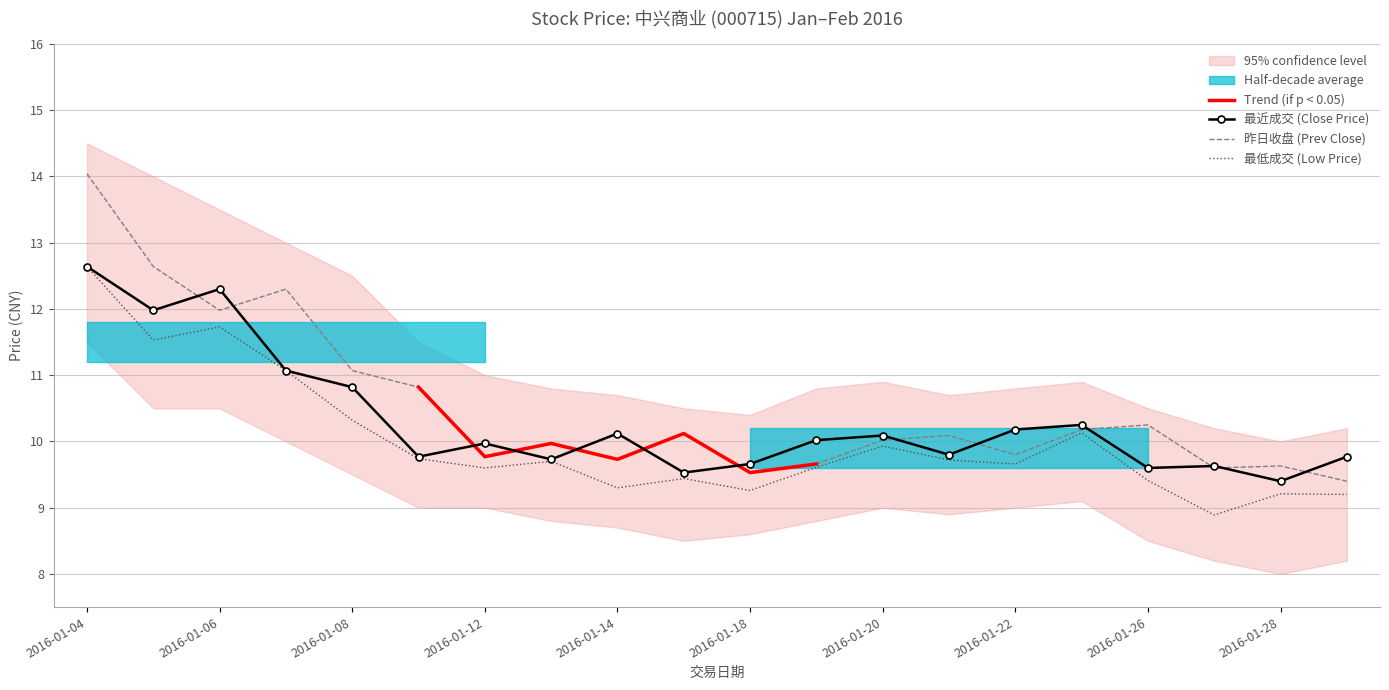

How many data points in 最近成交 are less than 10?

10